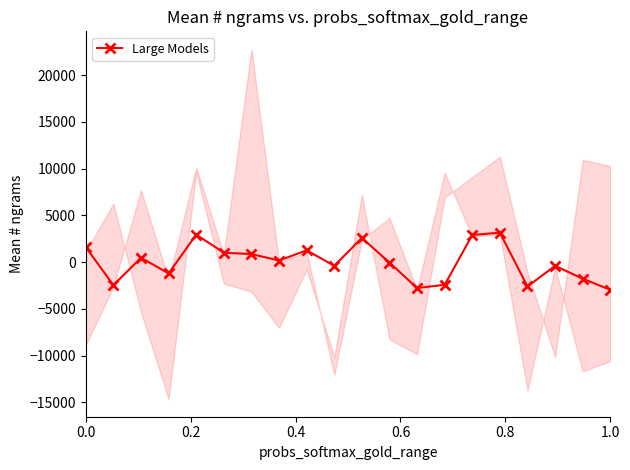

What is the maximum value for Large Models?

3156.6